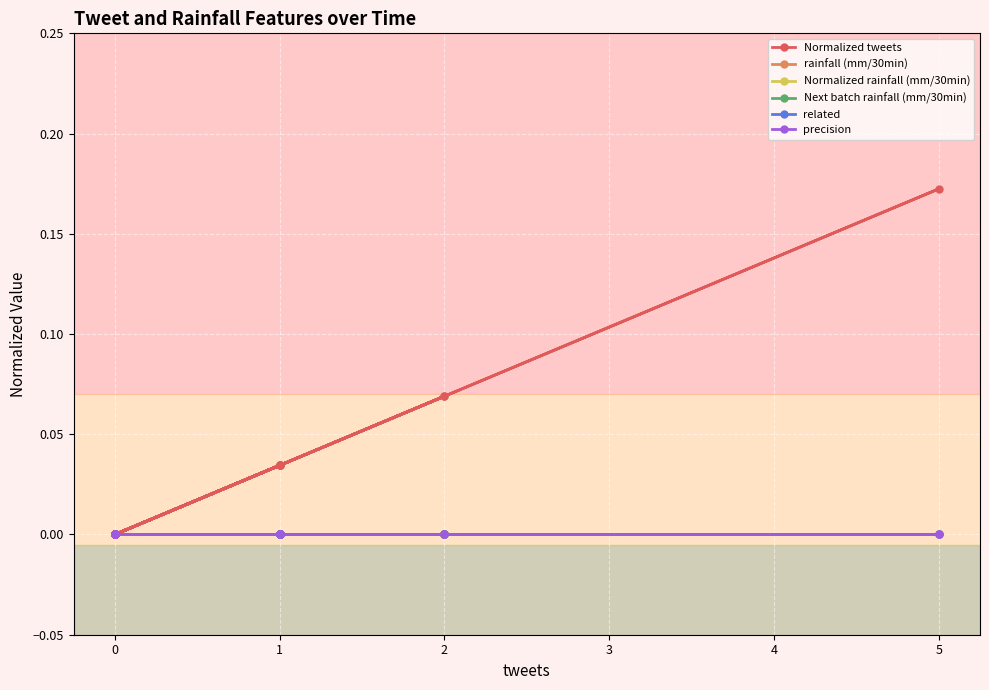

Rank the series by their maximum value, from lowest to highest.

rainfall (mm/30min), Normalized rainfall (mm/30min), Next batch rainfall (mm/30min), related, precision, Normalized tweets